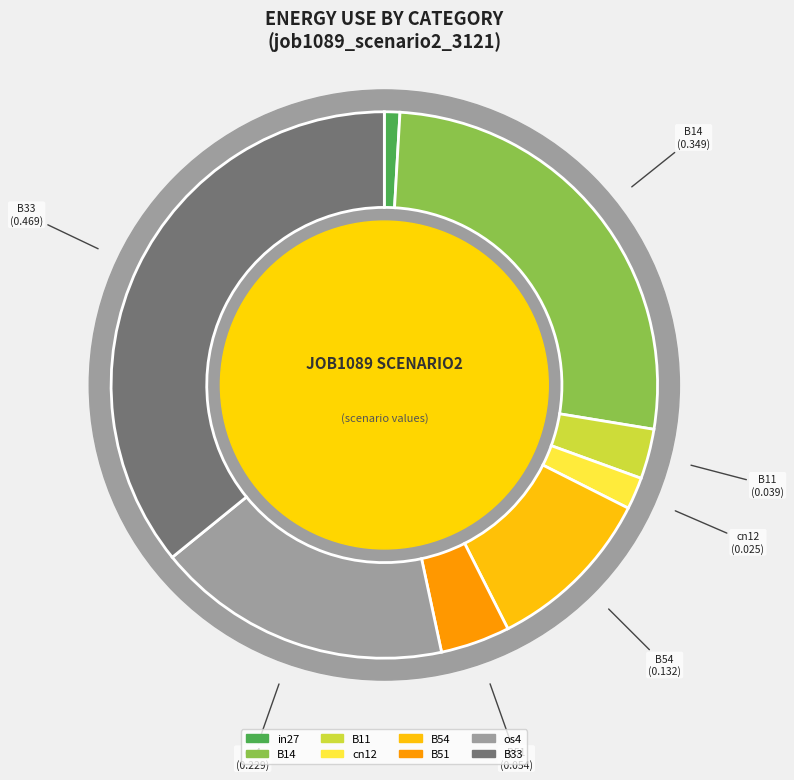

Is B54 the majority of the pie?

No